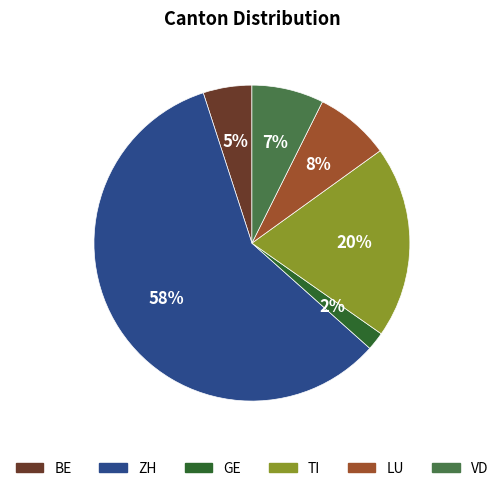

Combined, do GE and ZH account for over 50%?

Yes